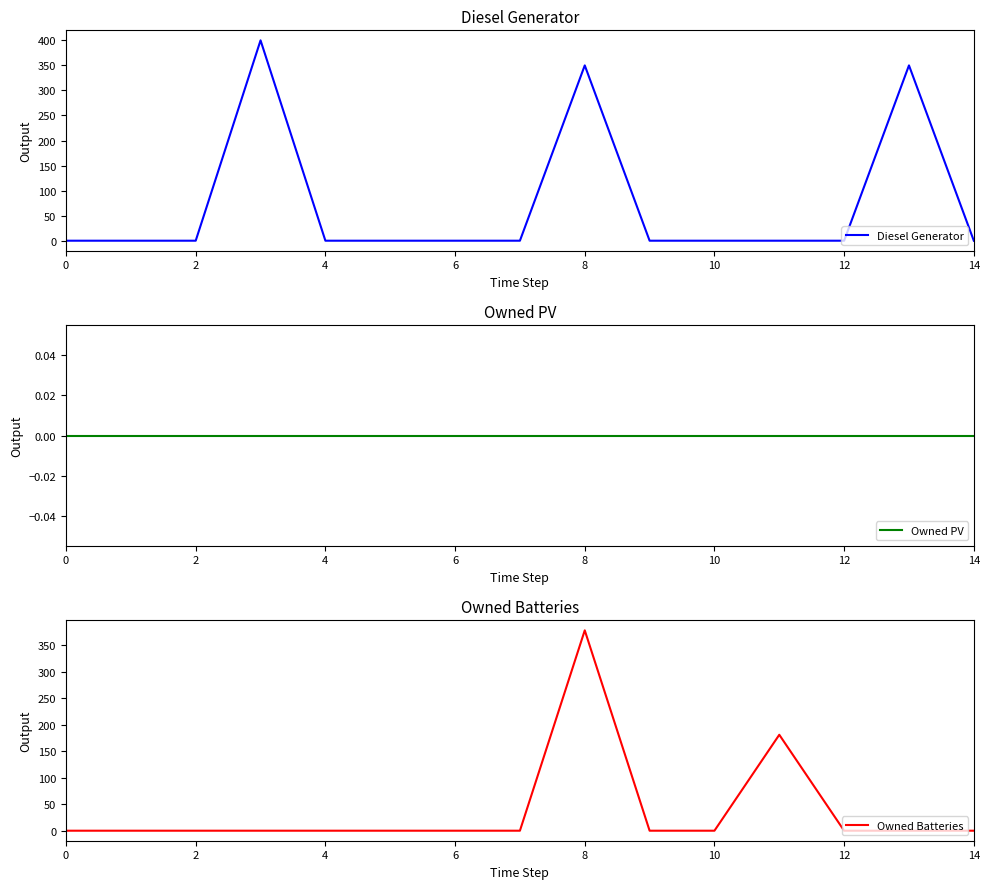

True or false: Owned Batteries and Diesel Generator intersect in this chart.

False